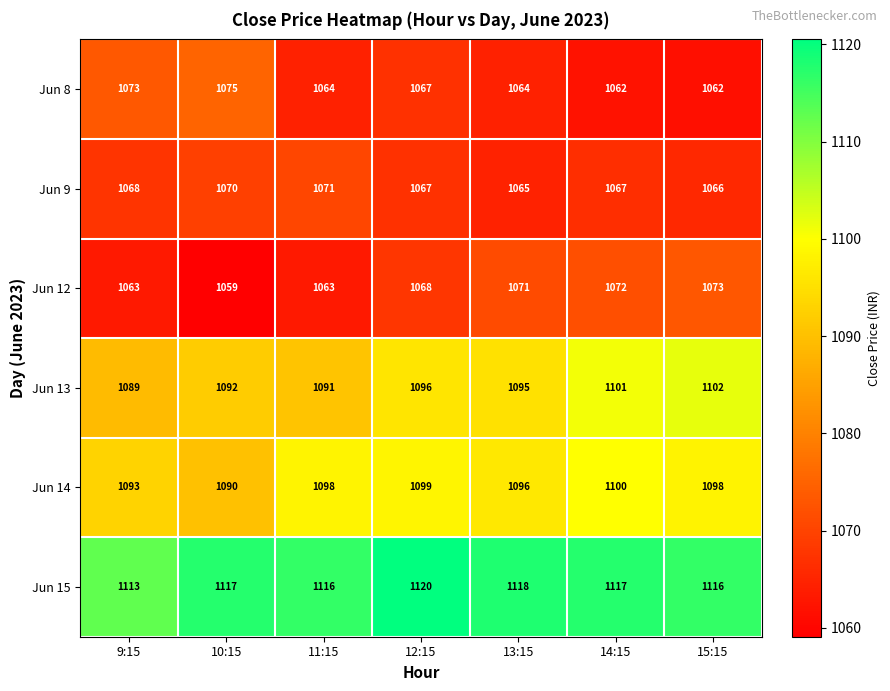

Where is Jun 12 nearest to the value 1066?

12:15